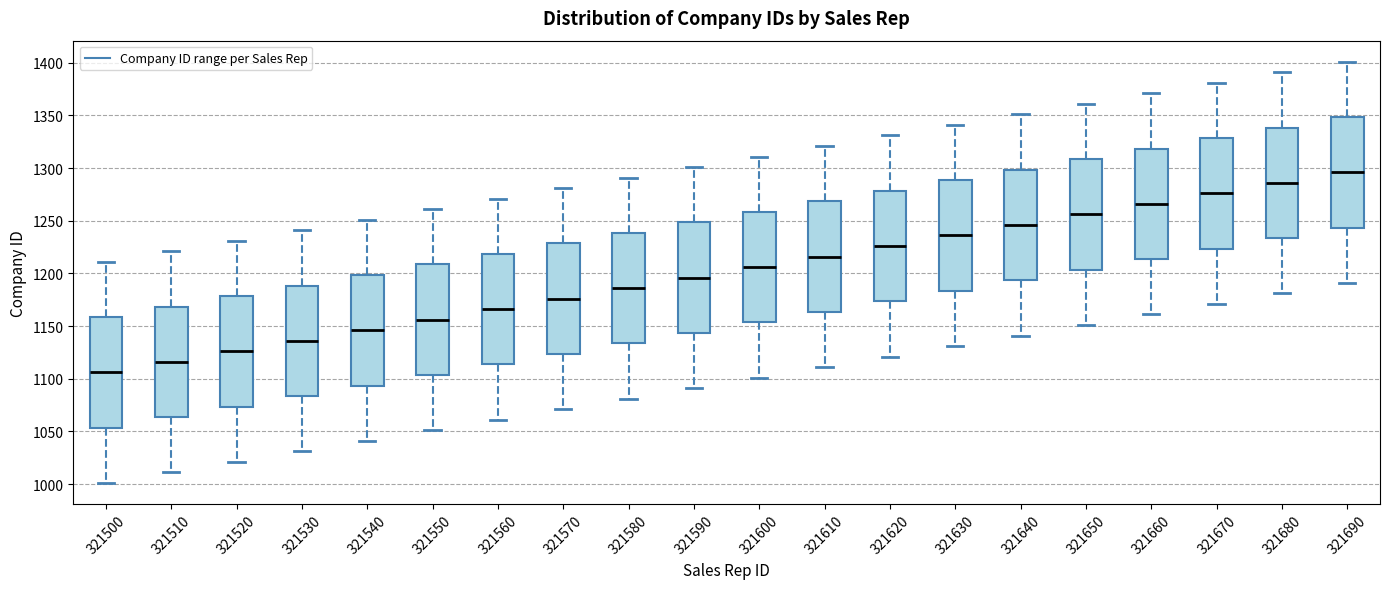

Where is the upper edge of the box at x = 321600 on the y-axis? The values are not printed on the chart, so give them approximately, as read against the axis.

1260